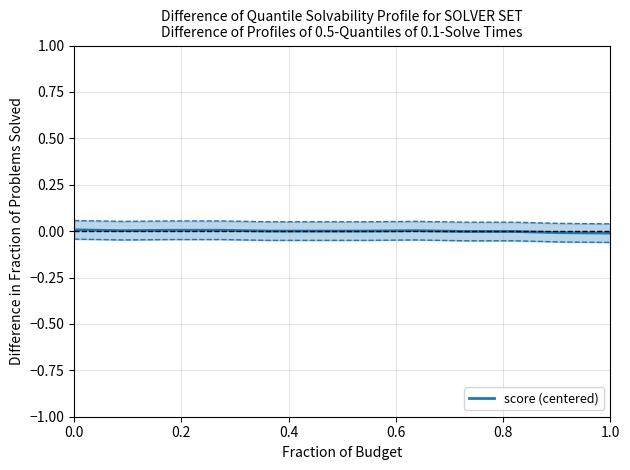

True or false: score (centered) has a value of -0.0 at 1.0.

True